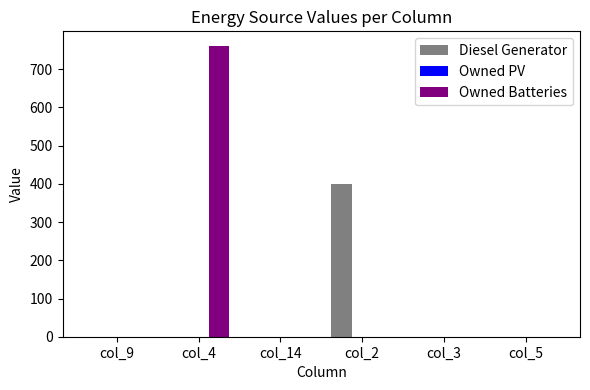

Is it true that Diesel Generator equals 0 at col_3?

True